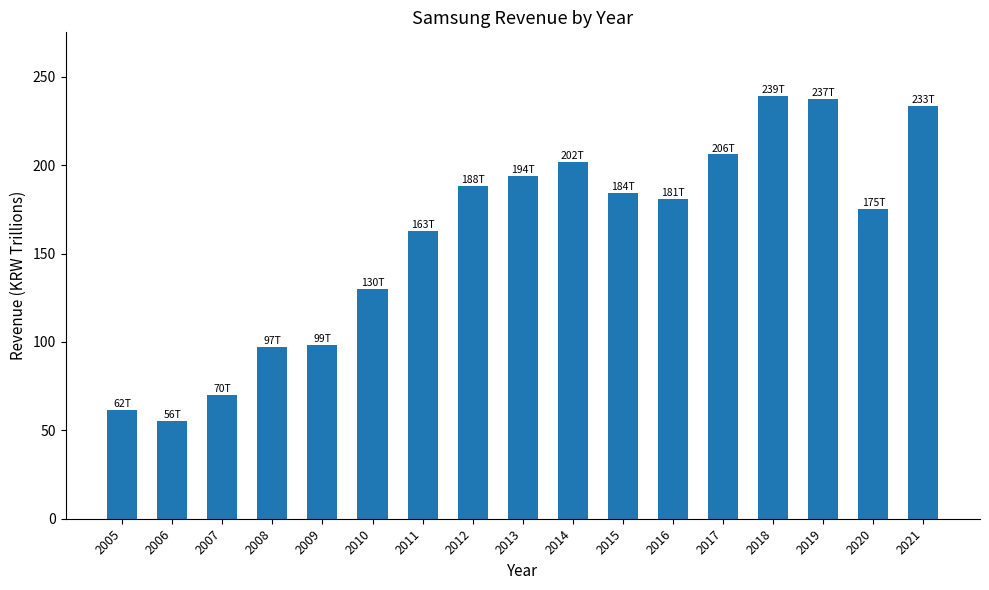

What is the maximum value shown in the chart?

239.2